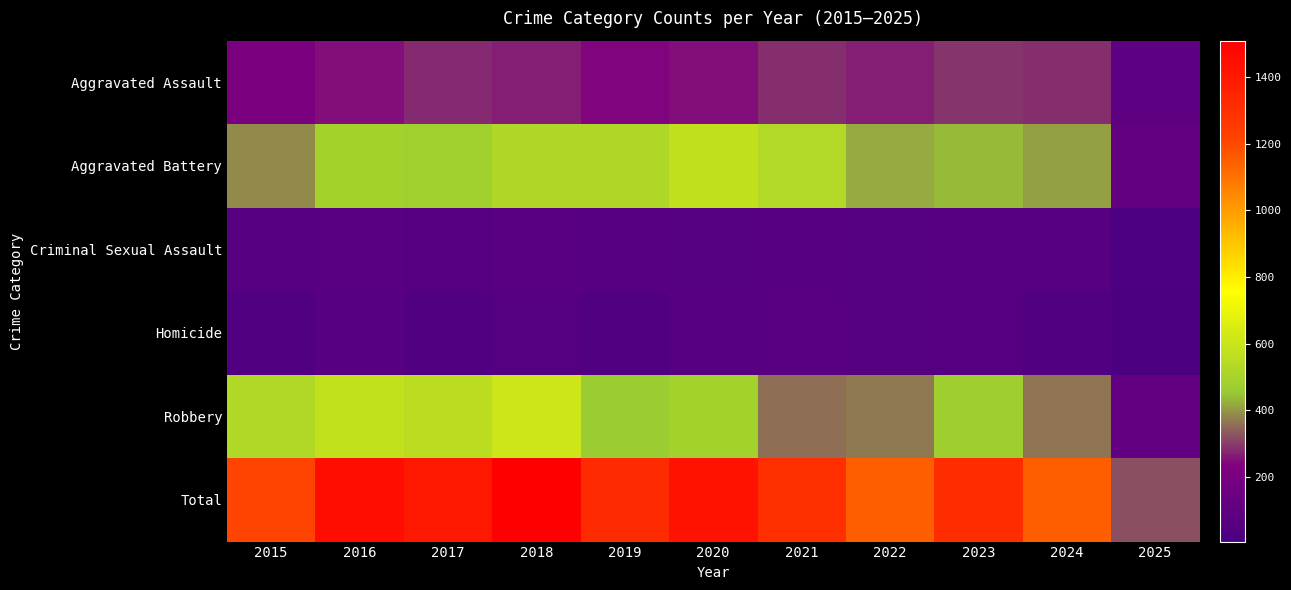

List the series in order of their peak value, highest first.

Total, Robbery, Aggravated Battery, Aggravated Assault, Criminal Sexual Assault, Homicide